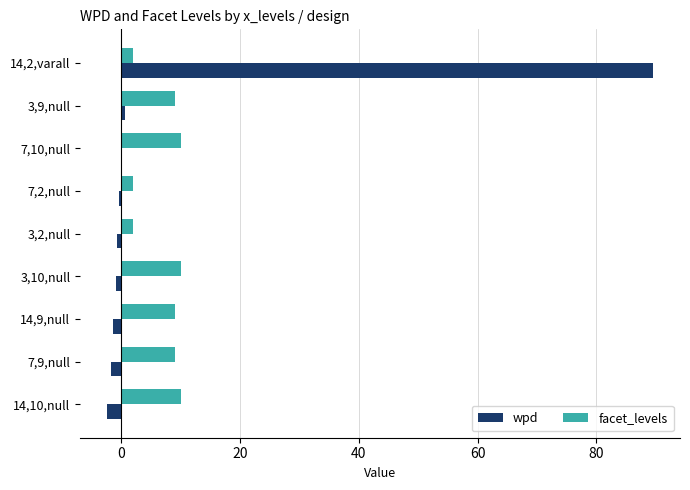

What is the greatest value displayed?

89.5